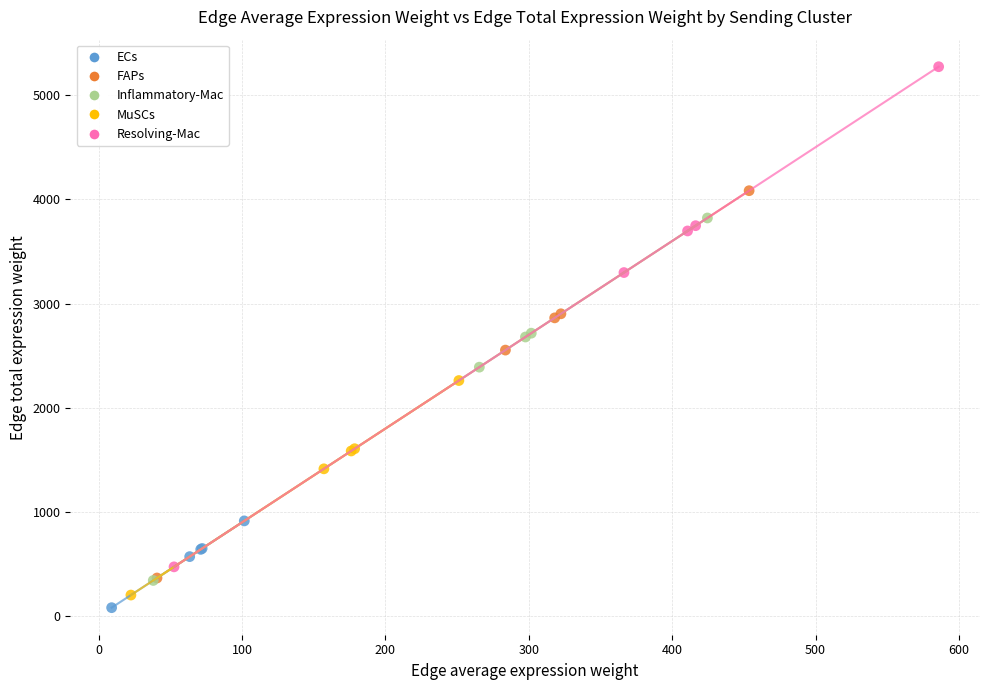

Which series reaches the maximum Y coordinate?

Resolving-Mac